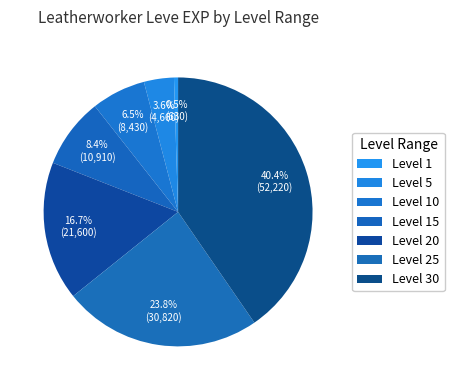

Is it true that Level 20 is 28% of the pie?

False